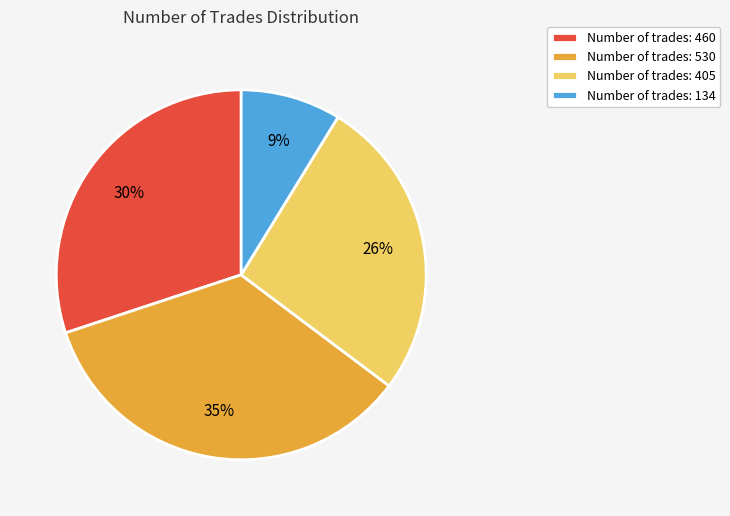

Which slice is the smallest?

Number of trades: 134